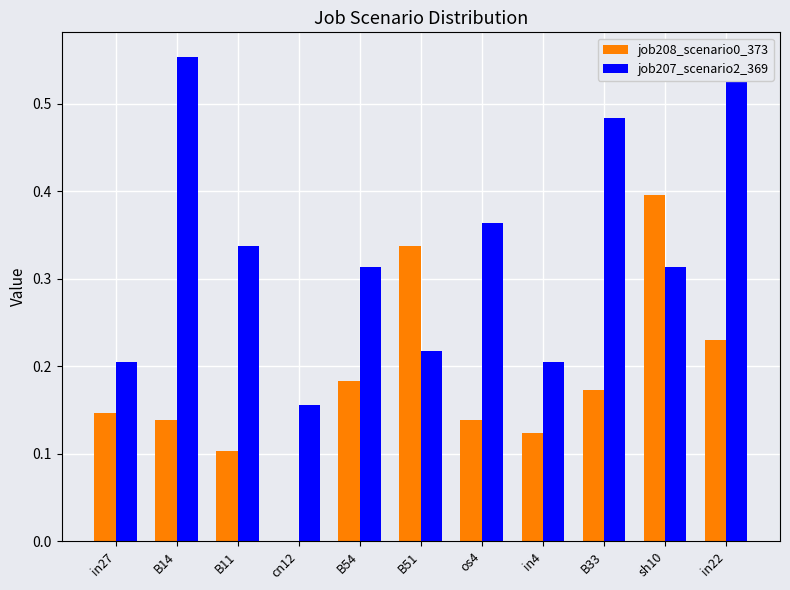

List the labels in order of job208_scenario0_373 value, smallest first.

cn12, B11, in4, B14, os4, in27, B33, B54, in22, B51, sh10